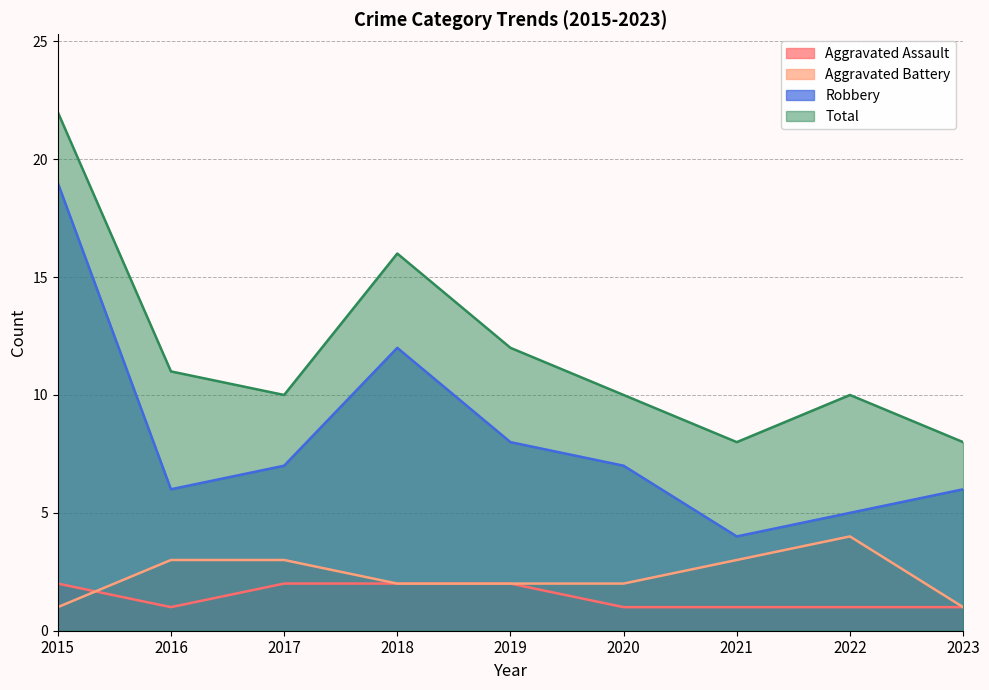

Which label corresponds to the smallest value in the chart?

2016